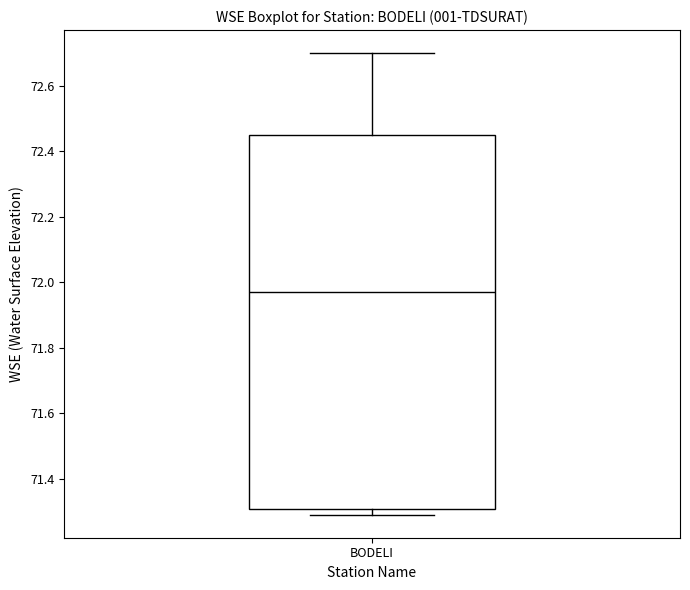

Read this box plot against the y-axis: the position of the median line, the range covered by the box, and the ends of both whiskers. The values are not printed on the chart, so give them approximately, as read against the axis.

median 71.98, box 71.30 to 72.46, whiskers 71.30 (just below the box's lower edge) to 72.70